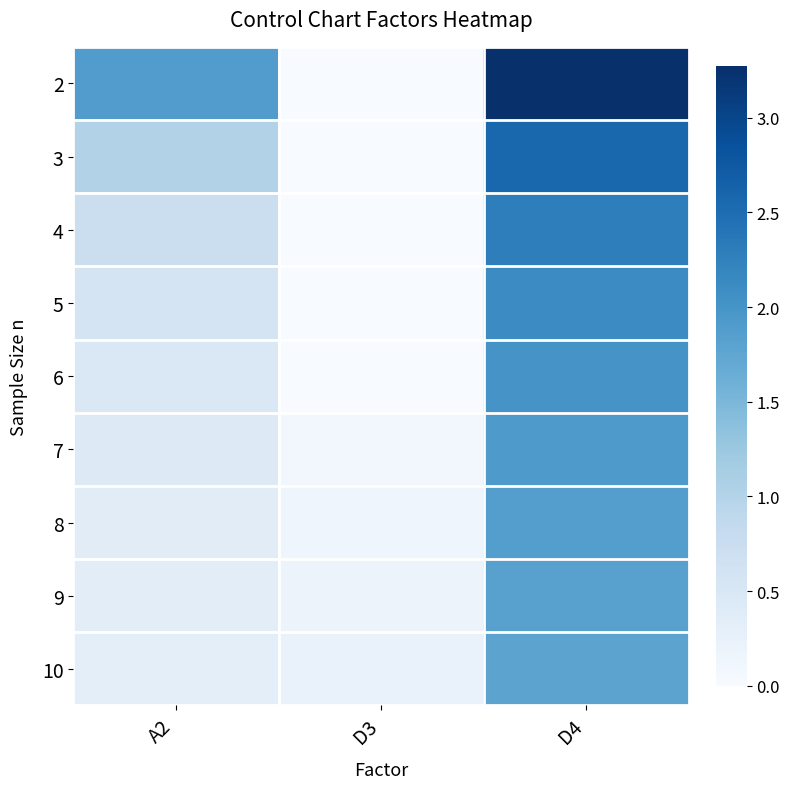

List the series in order of their peak value, highest first.

2, 3, 4, 5, 6, 7, 8, 9, 10